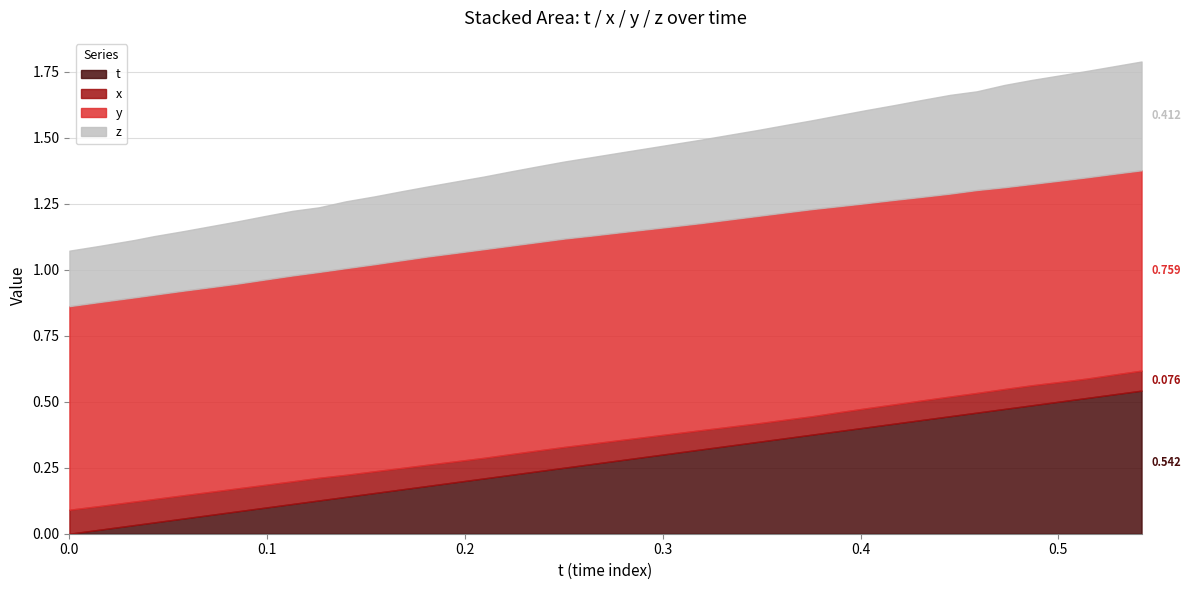

What is the difference between the highest and lowest values at 0.07165909?

0.7